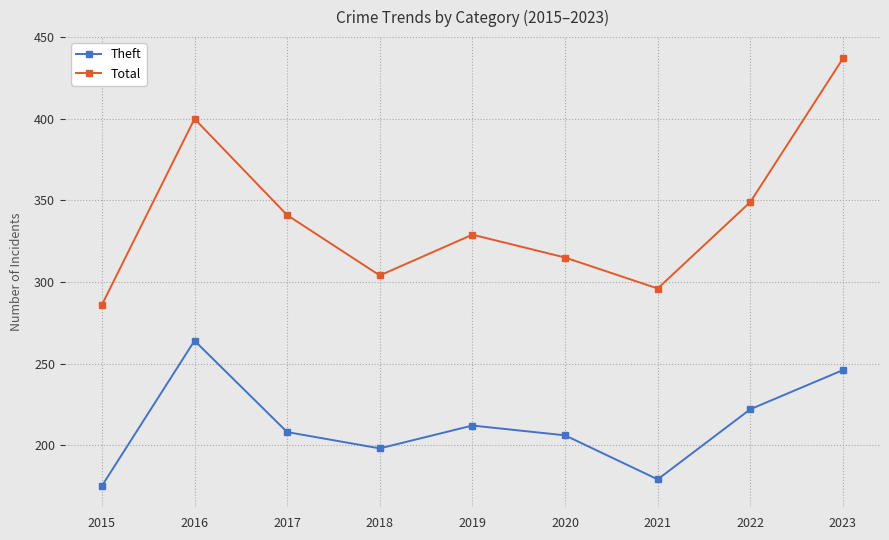

Which series has the largest range (max minus min)?

Total